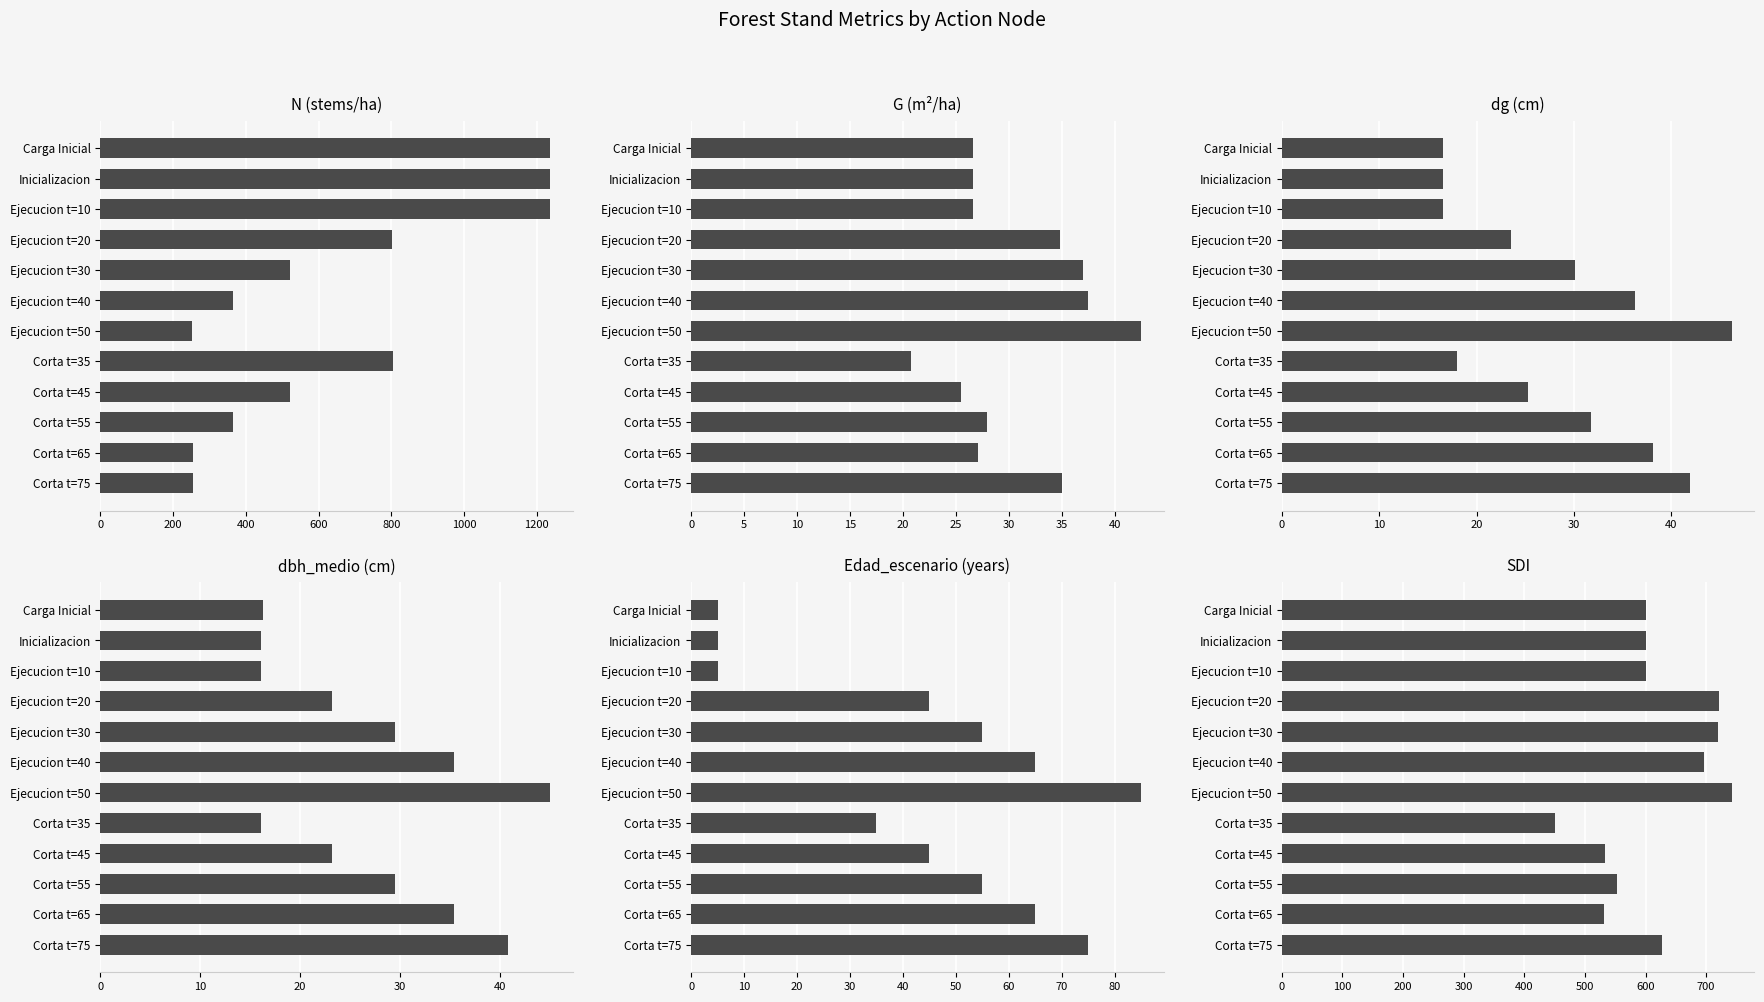

At how many categories does at least one series exceed 591?

9